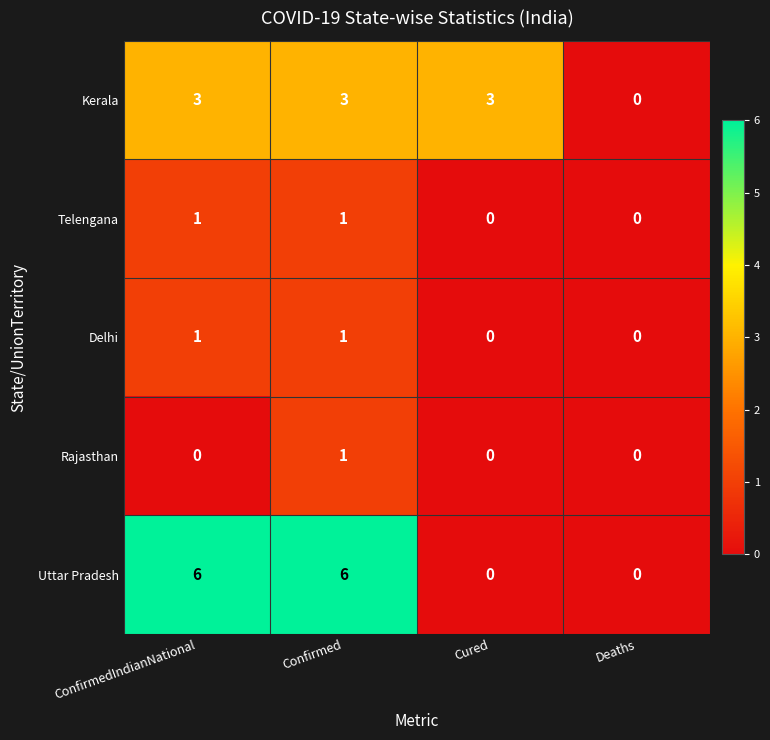

Which series has the widest spread of values?

Uttar Pradesh